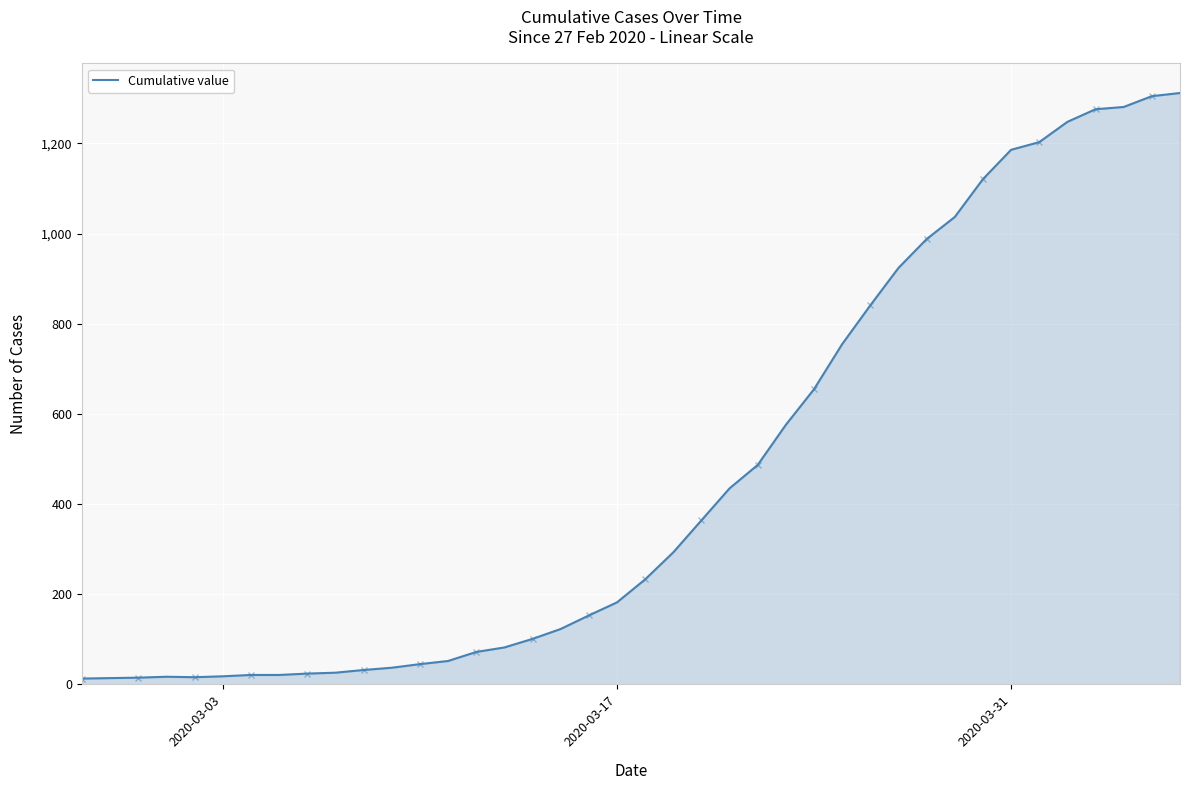

The Cumulative value series shows 358 at 2020-03-31. True or false?

False